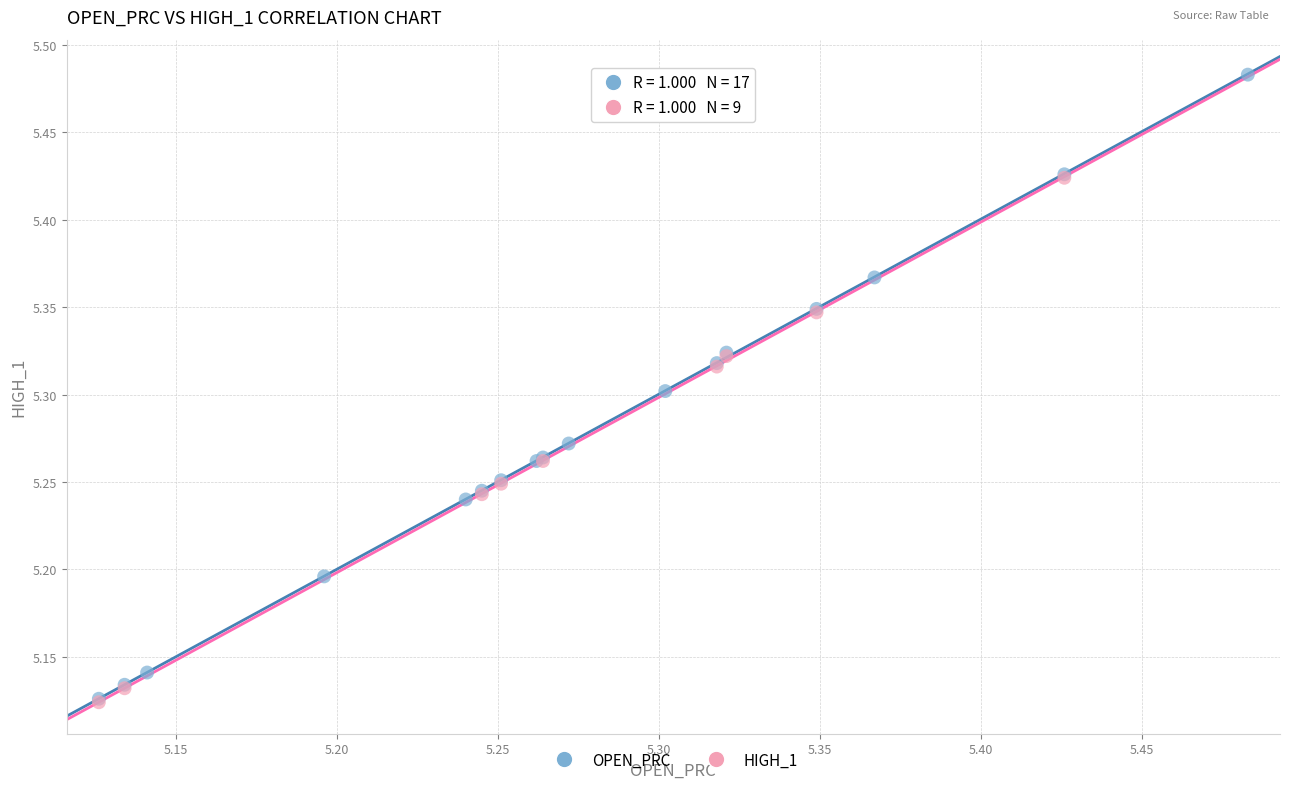

Which series reaches the maximum Y coordinate?

OPEN_PRC